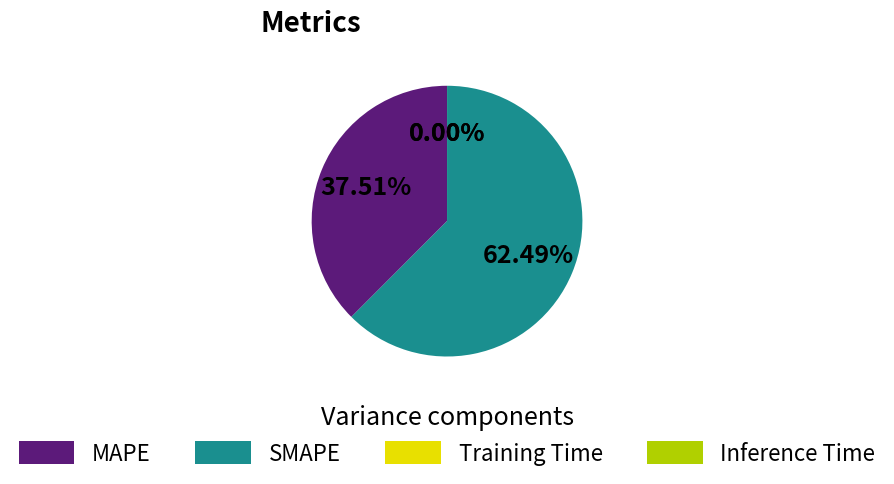

The MAPE slice represents 24% of the pie. True or false?

False